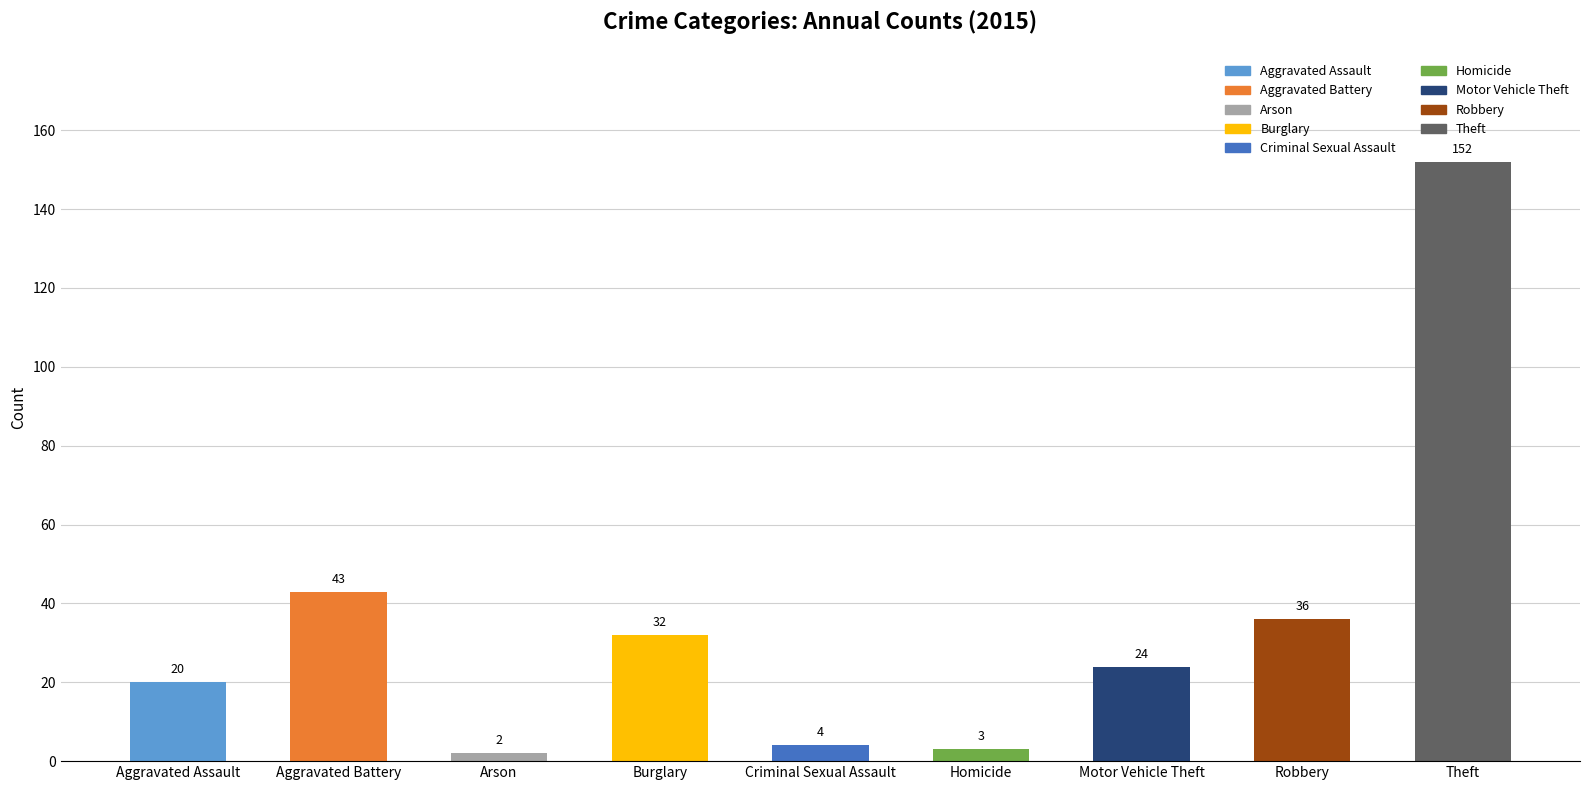

What is the difference between the second highest and minimum values?

41